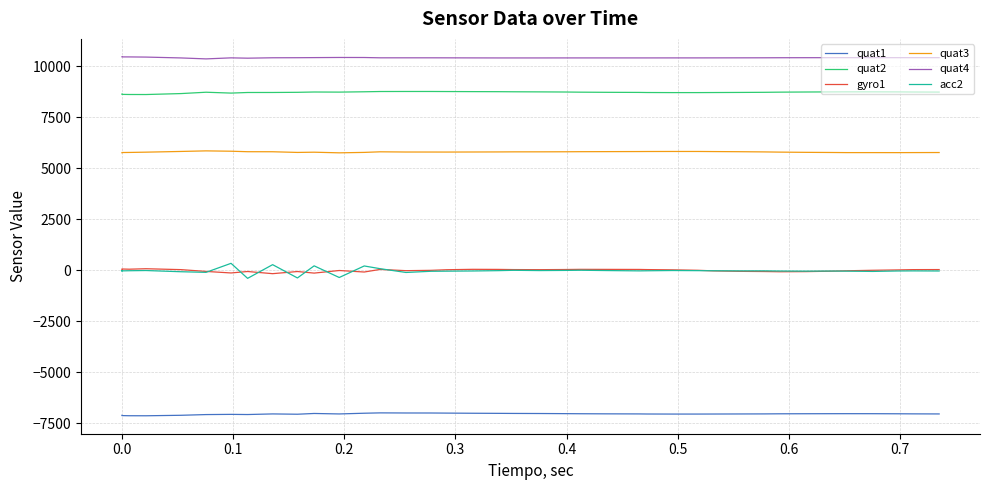

Does the chart display data point markers on the line(s)?

No